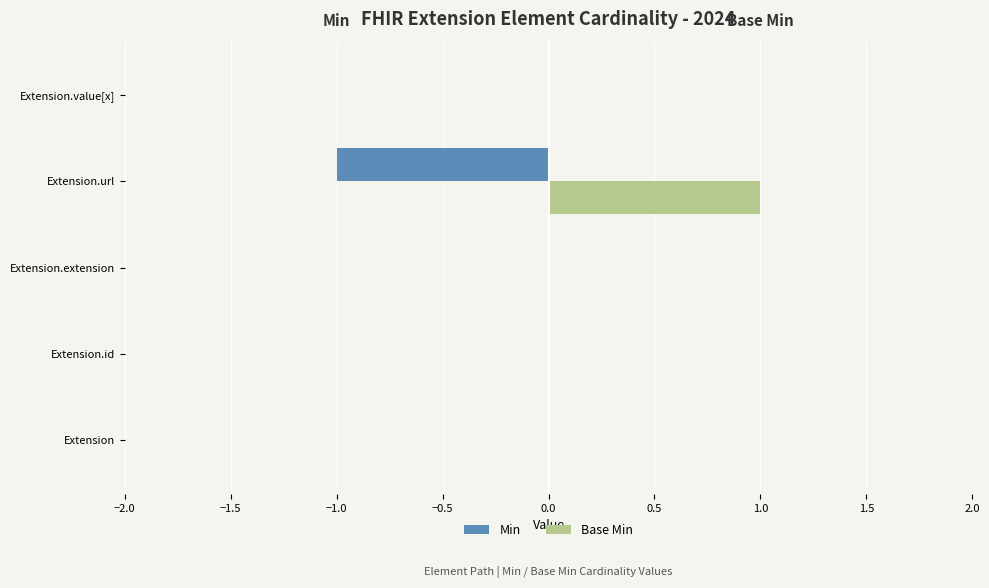

Is the value of Min at Extension.url greater than the value of Base Min at Extension.extension?

No